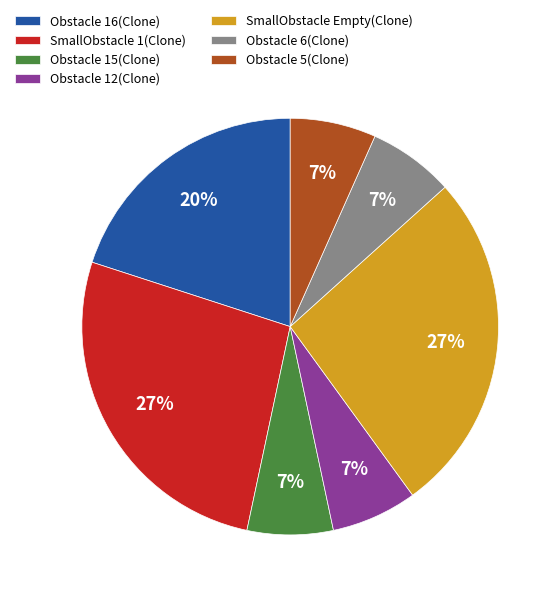

Is it true that SmallObstacle 1(Clone) is 27% of the pie?

True